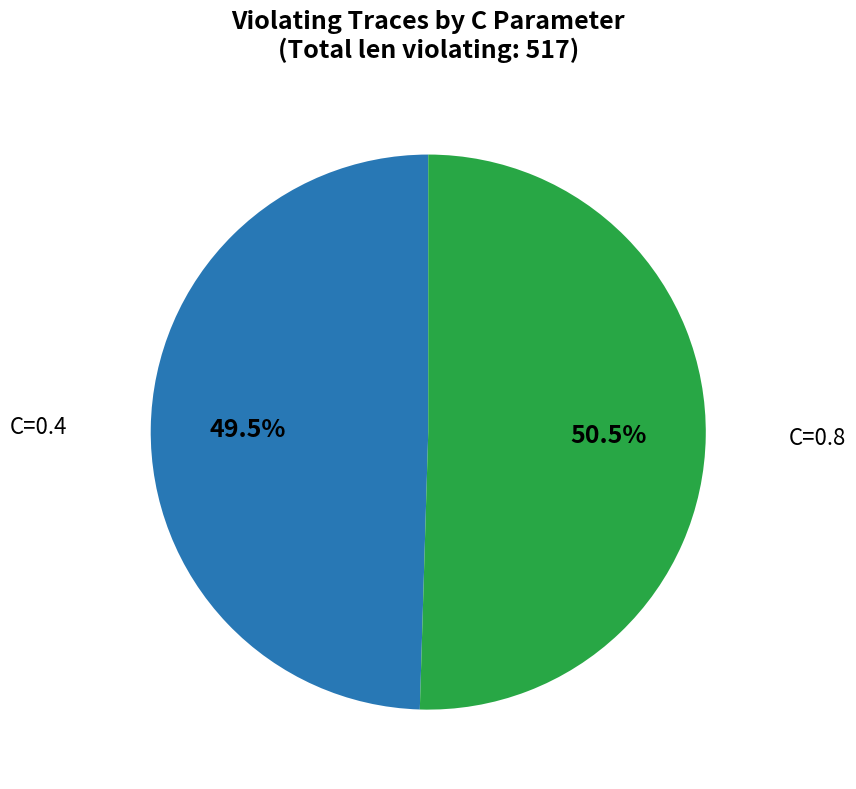

Is there a majority slice in this chart?

Yes